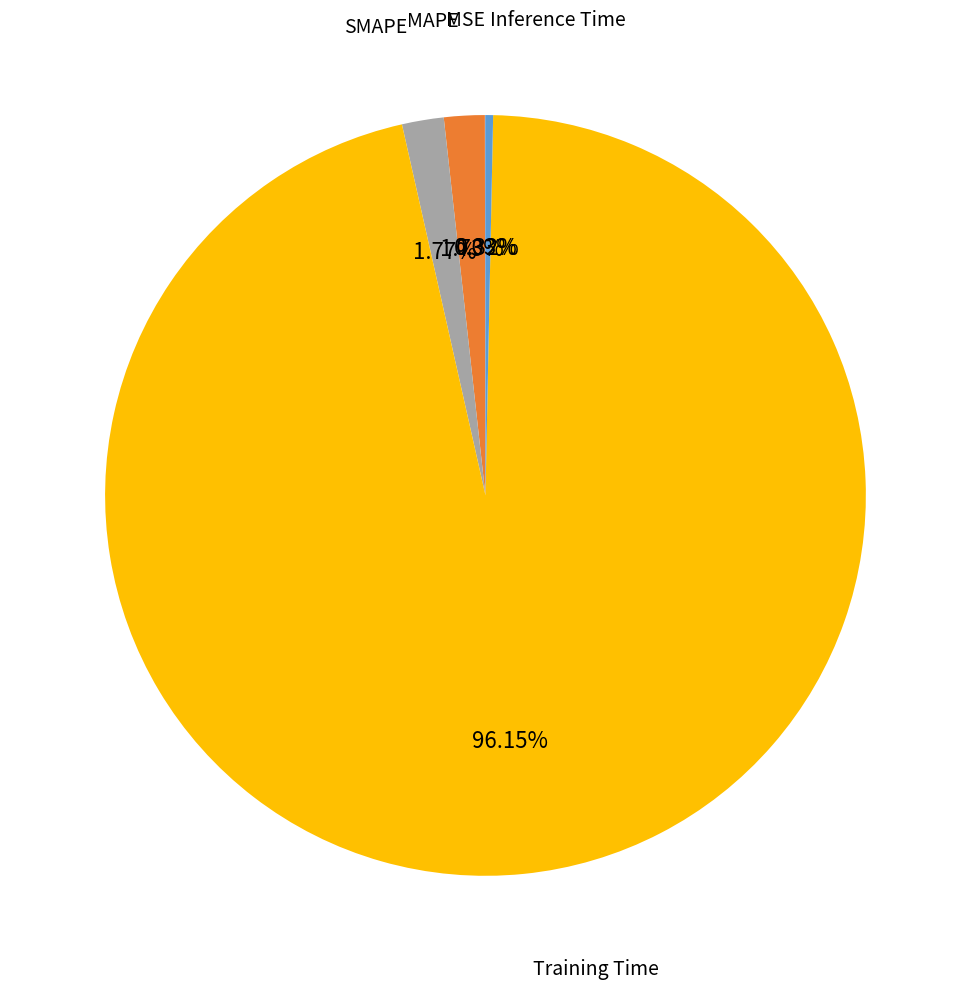

To the nearest percent, what is the average slice percentage?

20%